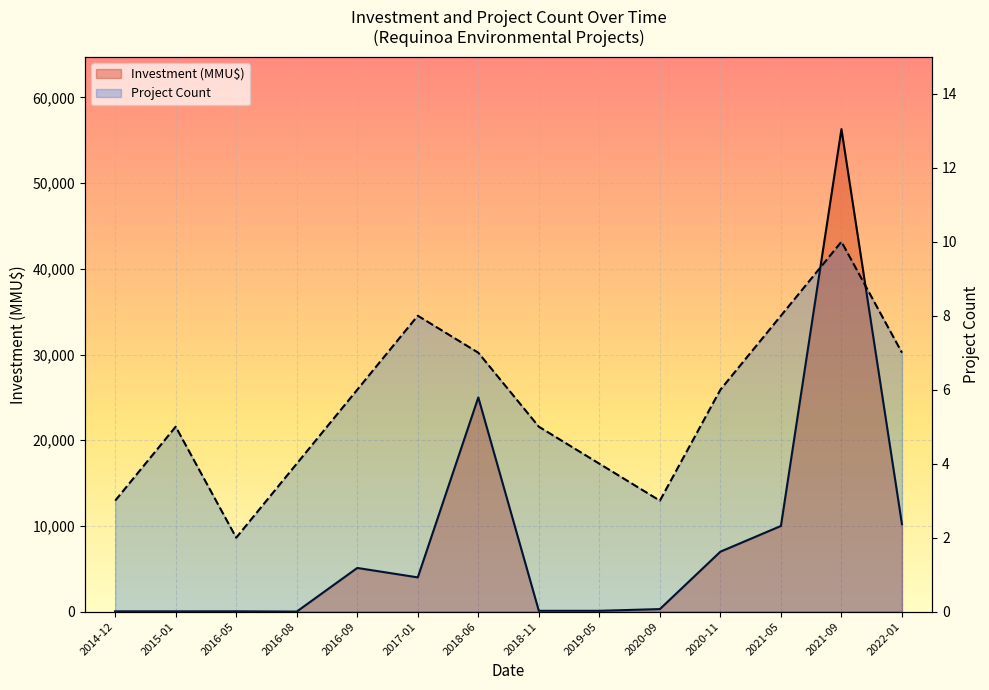

Where does the Project Count series first go above 6?

2017-01